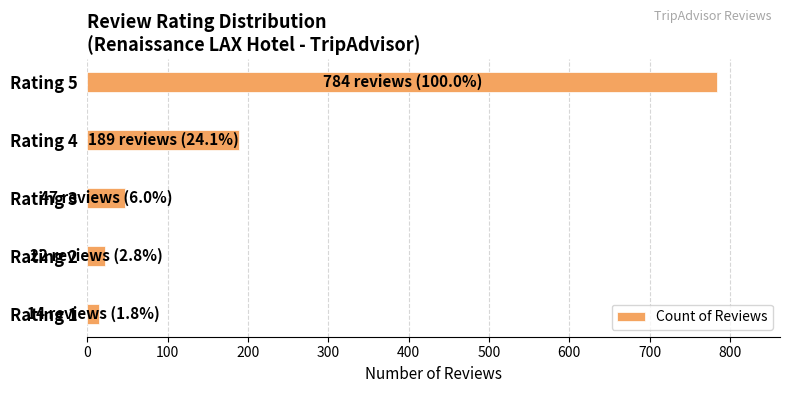

How many categories are shown in the chart?

5